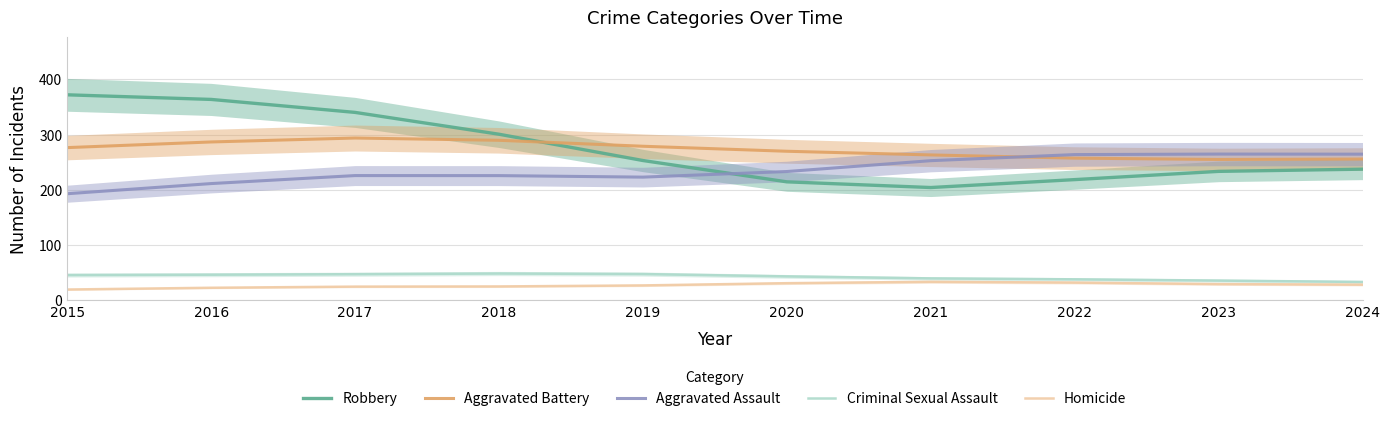

What is the lowest value of the Robbery series?

204.1